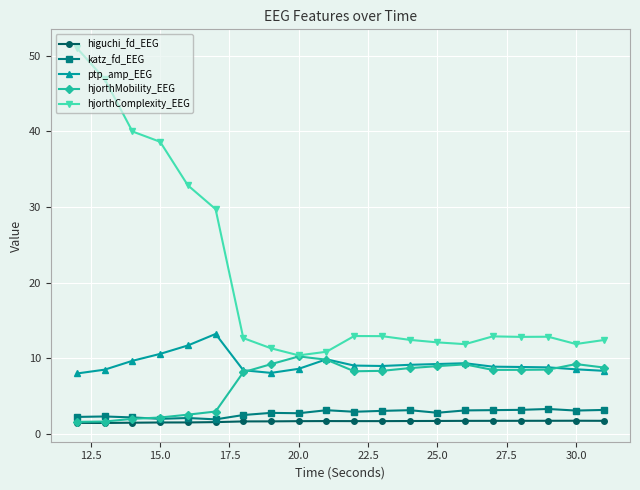

How many lines are shown in the chart?

5